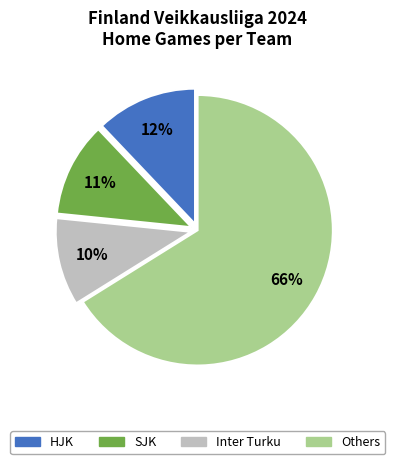

Does any single category account for the majority?

Yes